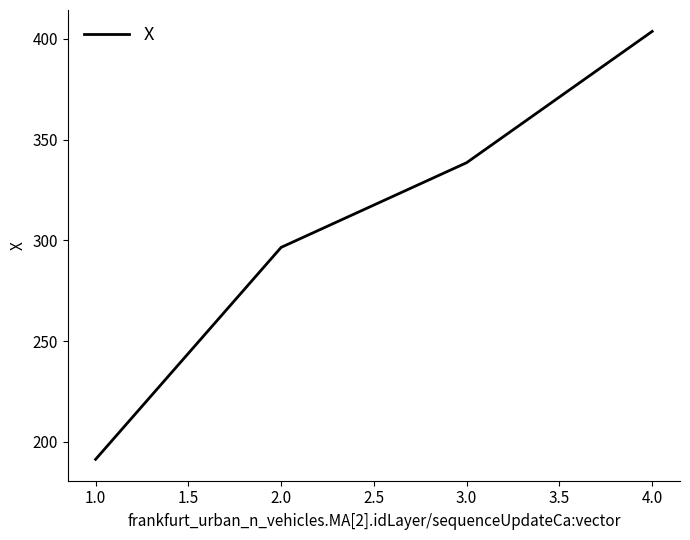

At which label does the data first exceed 338?

3.0